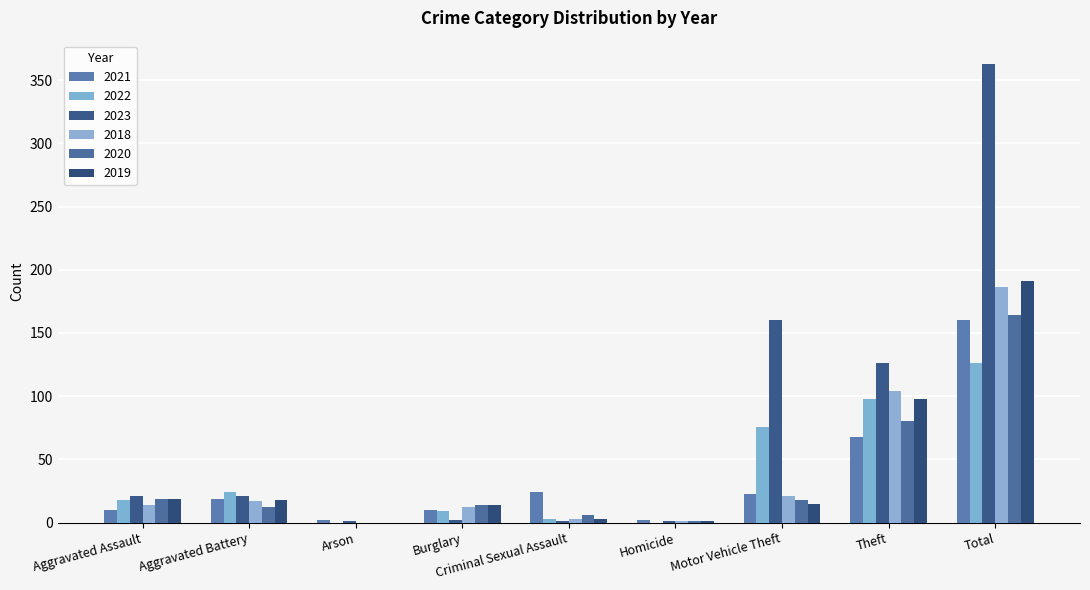

The value of 2022 at Burglary is 14. True or false?

False